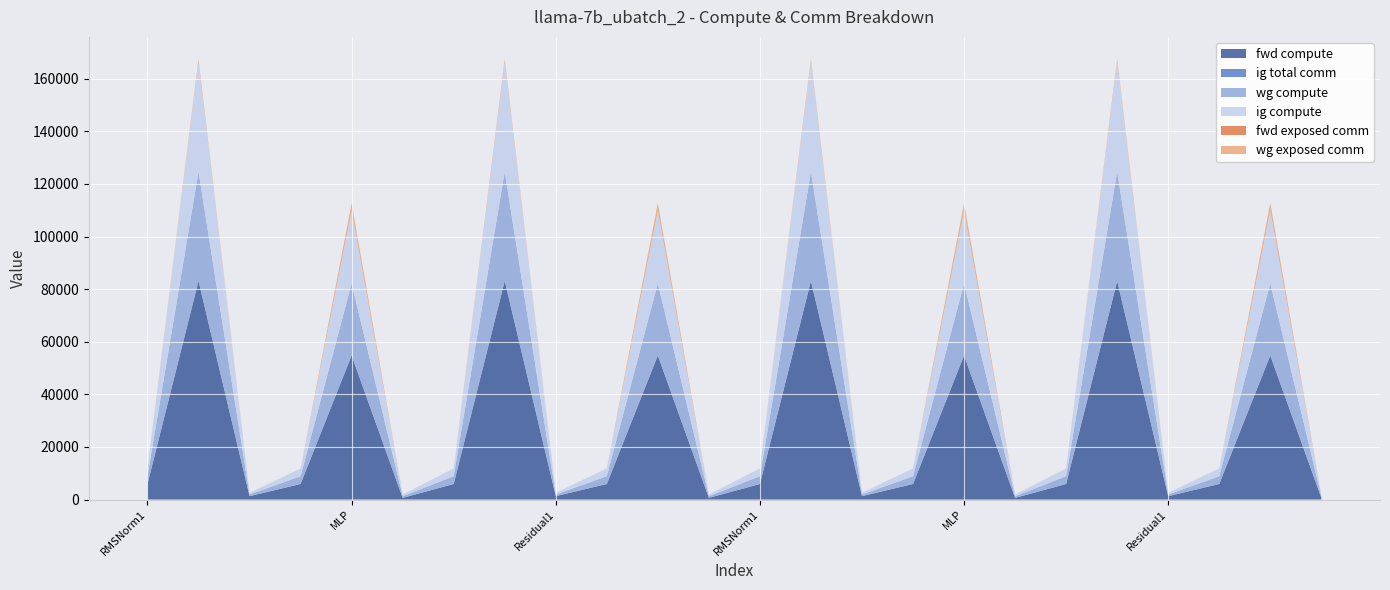

Reading left to right, list all the values displayed in this chart.

fwd compute: 5911.9	83114.8	1293.9	5911.9	54797.5	647.0	5911.9	83114.8	1293.9	5911.9	54797.5	647.0	5911.9	83114.8	1293.9	5911.9	54797.5	647.0	5911.9	83114.8	1293.9	5911.9	54797.5	647.0
ig total comm: 0.0	0.0	0.0	0.0	0.0	0.0	0.0	0.0	0.0	0.0	0.0	0.0	0.0	0.0	0.0	0.0	0.0	0.0	0.0	0.0	0.0	0.0	0.0	0.0
wg compute: 2955.9	41557.4	647.0	2955.9	27398.7	647.0	2955.9	41557.4	647.0	2955.9	27398.7	647.0	2955.9	41557.4	647.0	2955.9	27398.7	647.0	2955.9	41557.4	647.0	2955.9	27398.7	647.0
ig compute: 2955.9	41557.4	647.0	2955.9	27398.7	647.0	2955.9	41557.4	647.0	2955.9	27398.7	647.0	2955.9	41557.4	647.0	2955.9	27398.7	647.0	2955.9	41557.4	647.0	2955.9	27398.7	647.0
fwd exposed comm: 0.0	0.0	0.0	0.0	0.0	0.0	0.0	0.0	0.0	0.0	0.0	0.0	0.0	0.0	0.0	0.0	0.0	0.0	0.0	0.0	0.0	0.0	0.0	0.0
wg exposed comm: 0.0	1281.4	0.0	0.0	3138.8	0.0	0.0	1281.4	0.0	0.0	3138.8	0.0	0.0	1281.4	0.0	0.0	3138.8	0.0	0.0	1281.4	0.0	0.0	3138.8	0.0